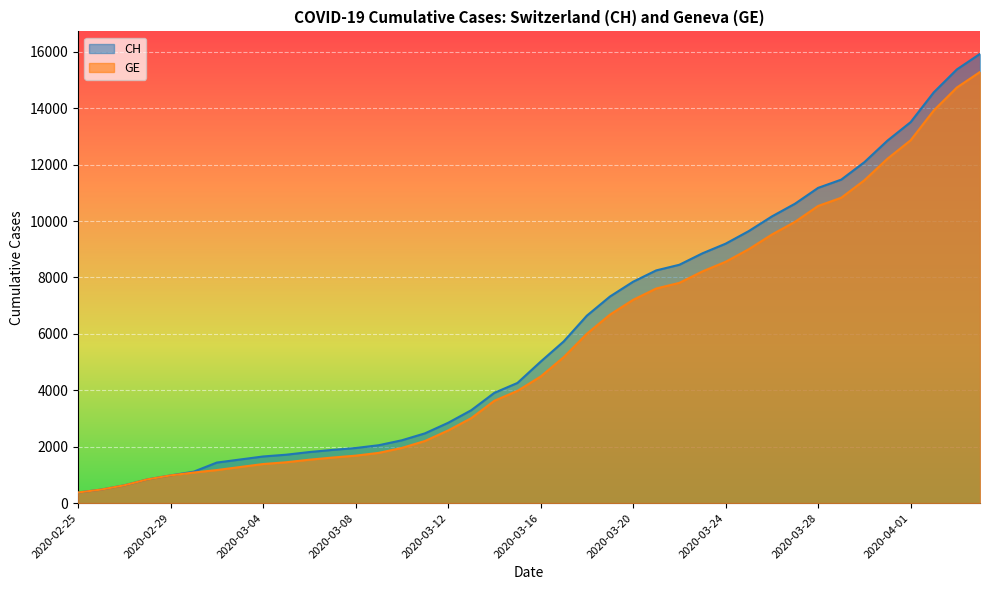

Reading right to left, extract all data points from this chart.

CH: 2020-04-04=15926	2020-04-03=15375	2020-04-02=14561	2020-04-01=13505	2020-03-31=12852	2020-03-30=12086	2020-03-29=11467	2020-03-28=11175	2020-03-27=10613	2020-03-26=10162	2020-03-25=9642	2020-03-24=9196	2020-03-23=8855	2020-03-22=8449	2020-03-21=8249	2020-03-20=7847	2020-03-19=7323	2020-03-18=6644	2020-03-17=5731	2020-03-16=5012	2020-03-15=4259	2020-03-14=3908	2020-03-13=3291	2020-03-12=2845	2020-03-11=2472	2020-03-10=2226	2020-03-09=2051	2020-03-08=1952	2020-03-07=1885	2020-03-06=1809	2020-03-05=1715	2020-03-04=1652	2020-03-03=1544	2020-03-02=1436	2020-03-01=1113	2020-02-29=981	2020-02-28=840	2020-02-27=630	2020-02-26=479	2020-02-25=375
GE: 2020-04-04=15284	2020-04-03=14733	2020-04-02=13919	2020-04-01=12863	2020-03-31=12210	2020-03-30=11444	2020-03-29=10825	2020-03-28=10533	2020-03-27=9971	2020-03-26=9520	2020-03-25=9000	2020-03-24=8554	2020-03-23=8213	2020-03-22=7807	2020-03-21=7607	2020-03-20=7205	2020-03-19=6681	2020-03-18=6002	2020-03-17=5174	2020-03-16=4485	2020-03-15=3978	2020-03-14=3627	2020-03-13=3010	2020-03-12=2574	2020-03-11=2201	2020-03-10=1955	2020-03-09=1780	2020-03-08=1681	2020-03-07=1614	2020-03-06=1538	2020-03-05=1447	2020-03-04=1384	2020-03-03=1278	2020-03-02=1171	2020-03-01=1083	2020-02-29=981	2020-02-28=840	2020-02-27=630	2020-02-26=479	2020-02-25=375